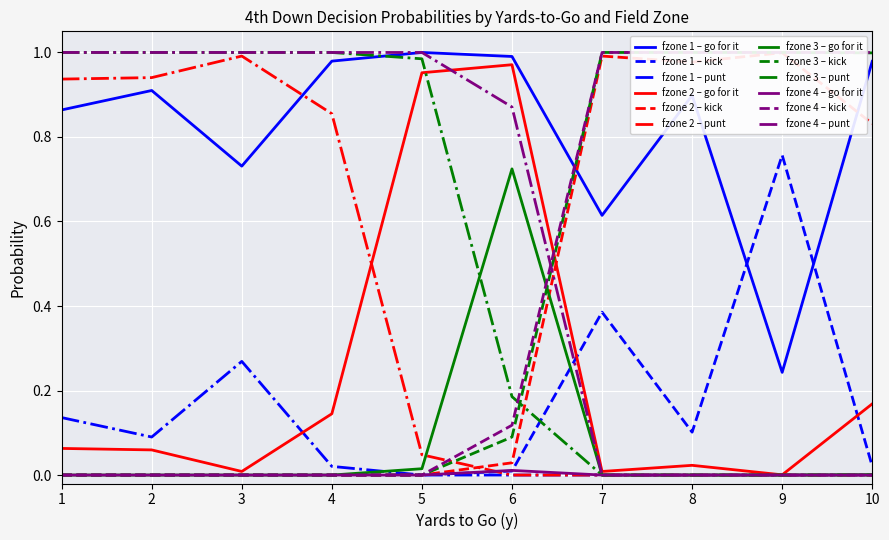

True or false: punt has more than 0 points higher than both neighbors.

True